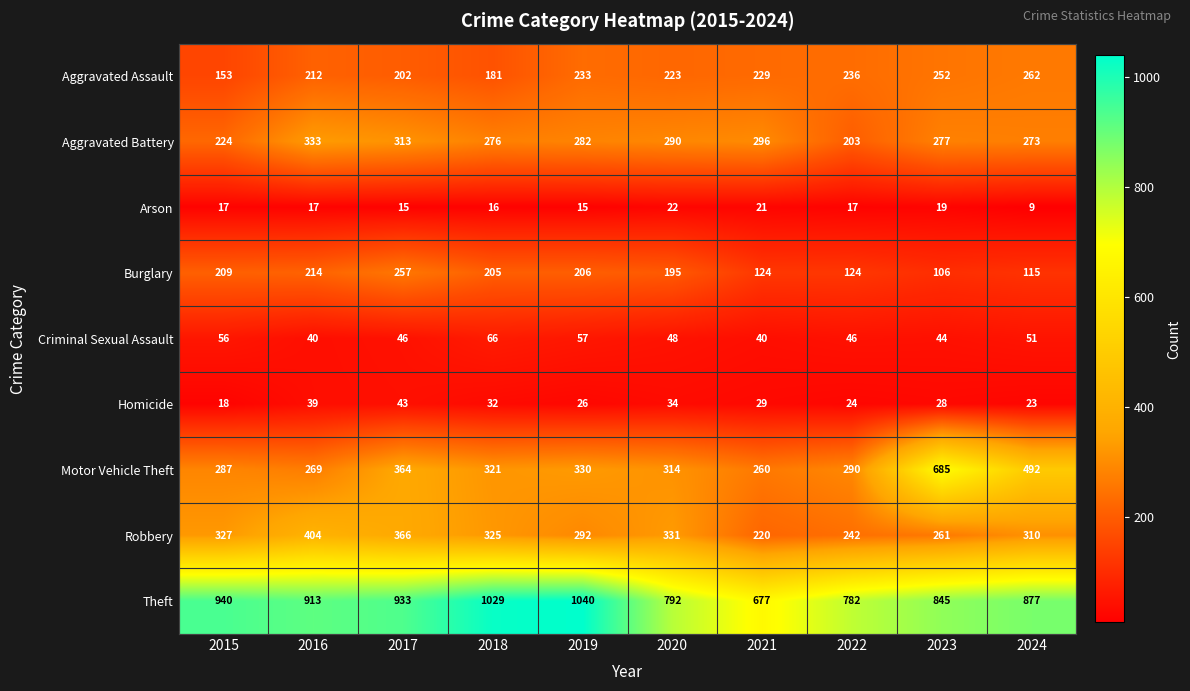

What is the smallest value displayed?

9